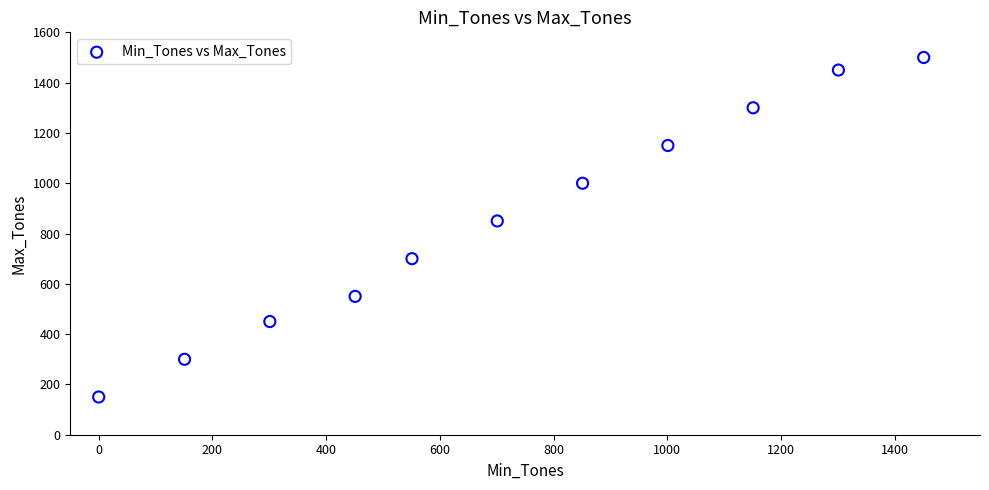

What is the average Y value?

855